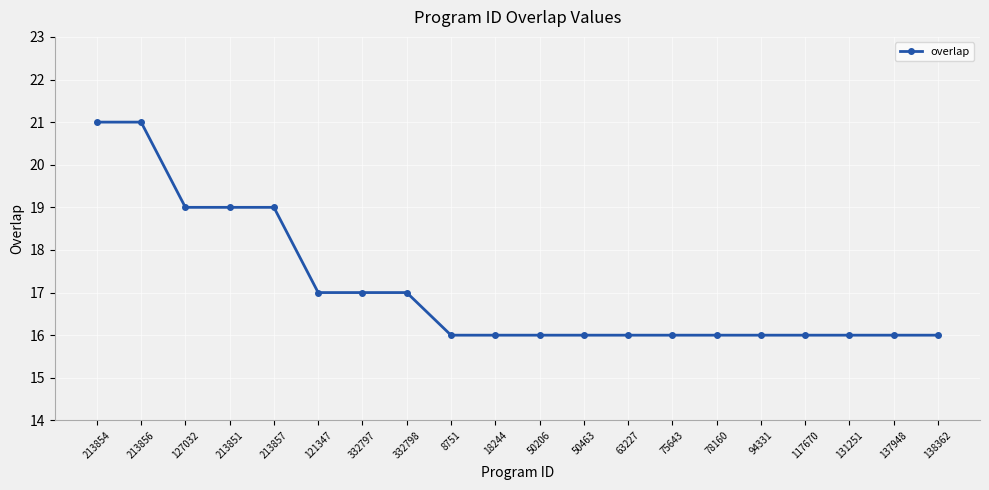

What is the sum of all values?

342